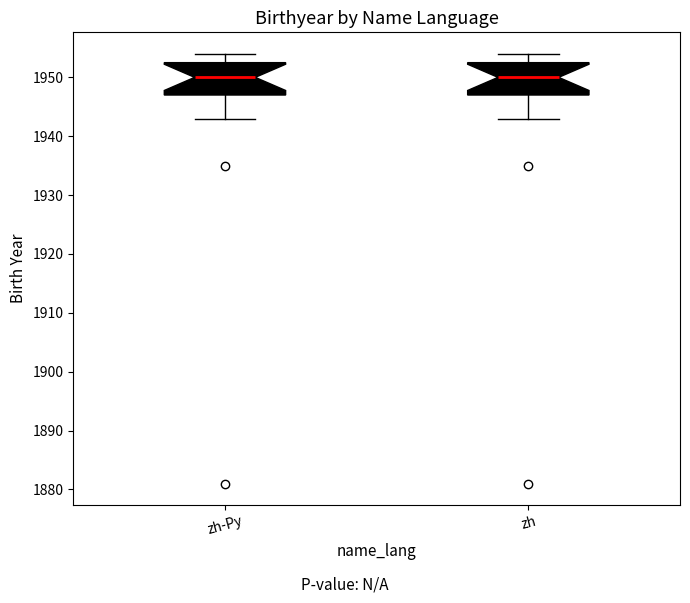

Where is the lower edge of the box for zh on the y-axis? The values are not printed on the chart, so give them approximately, as read against the axis.

1947